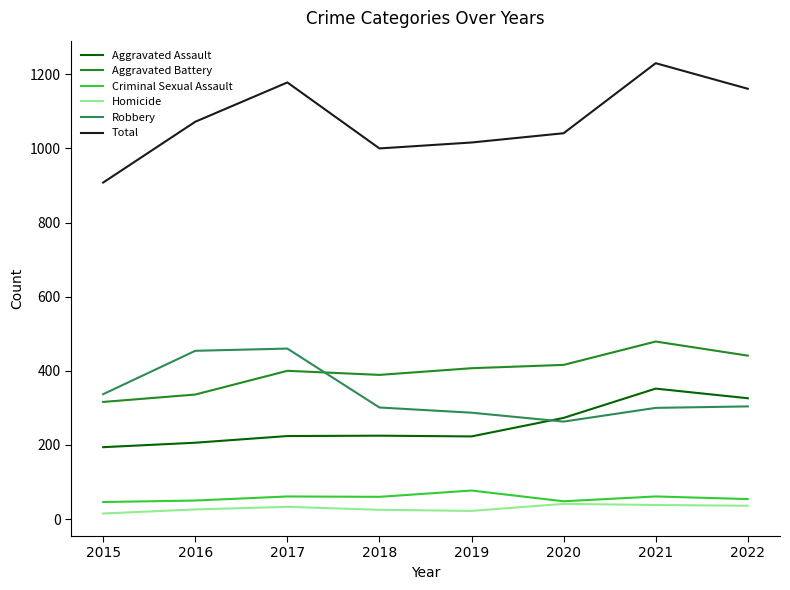

Which category has the highest value across all series?

2021